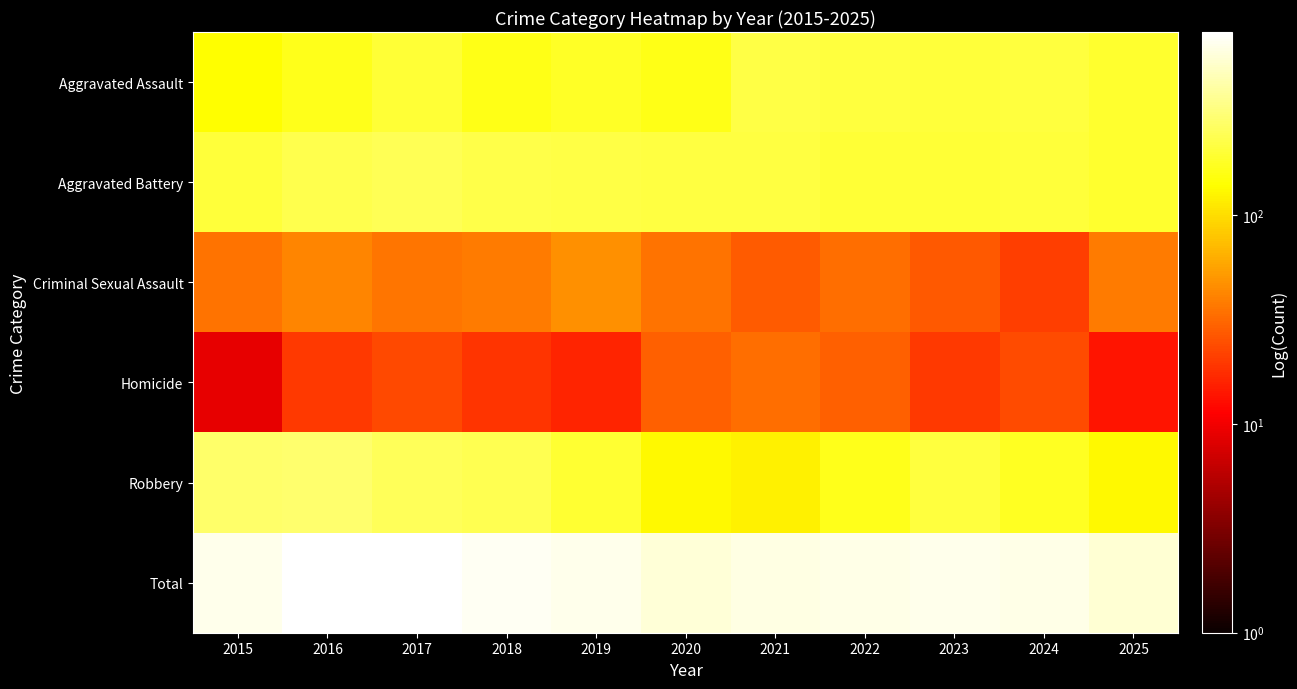

What is the spread (max minus min) of values at 2023?

636